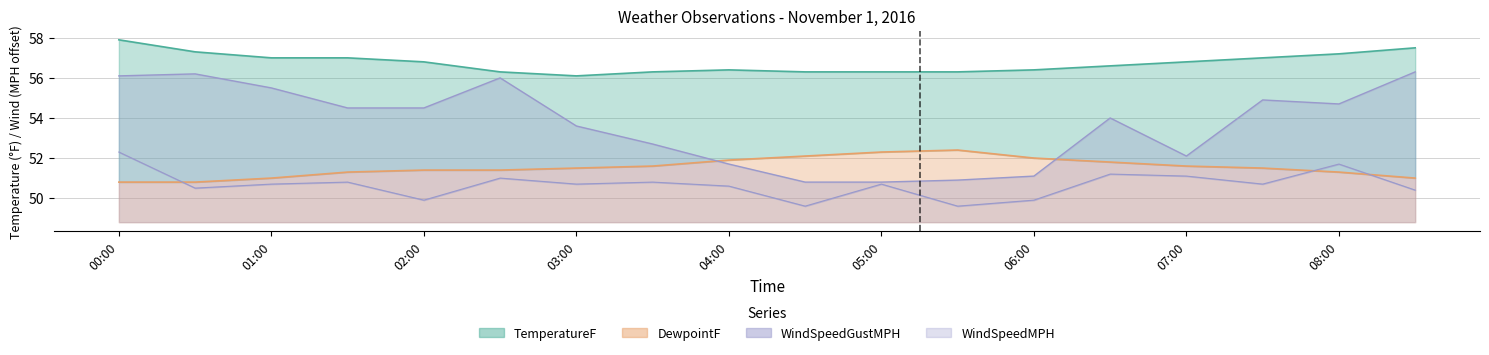

What is the spread (max minus min) of values at 03:30?

5.5